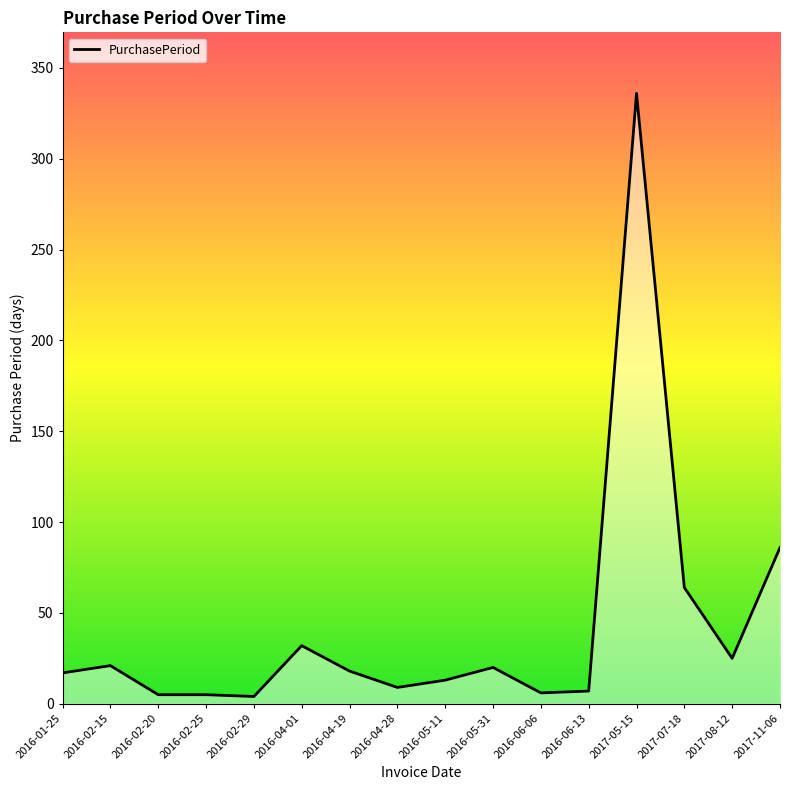

What is the change in value from 2016-02-20 to 2016-04-28?

+4